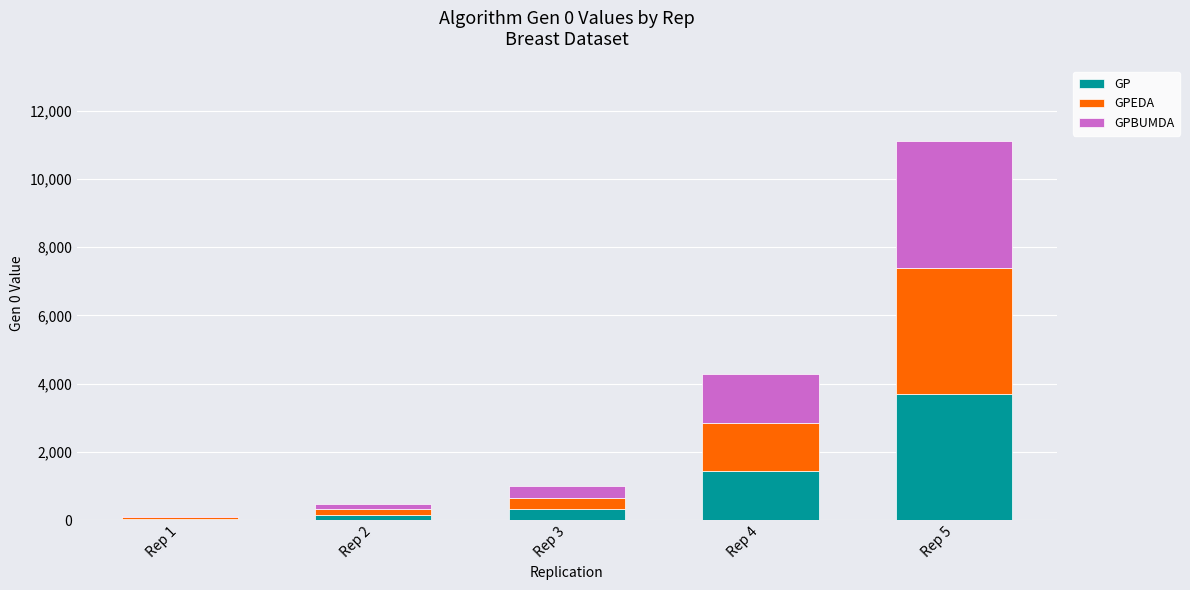

What is the average value of the GP series?

1132